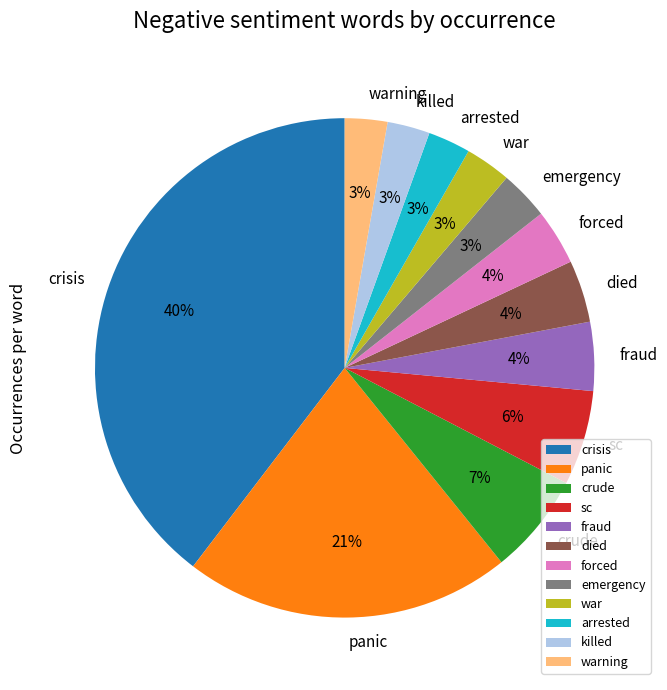

Is killed the majority of the pie?

No